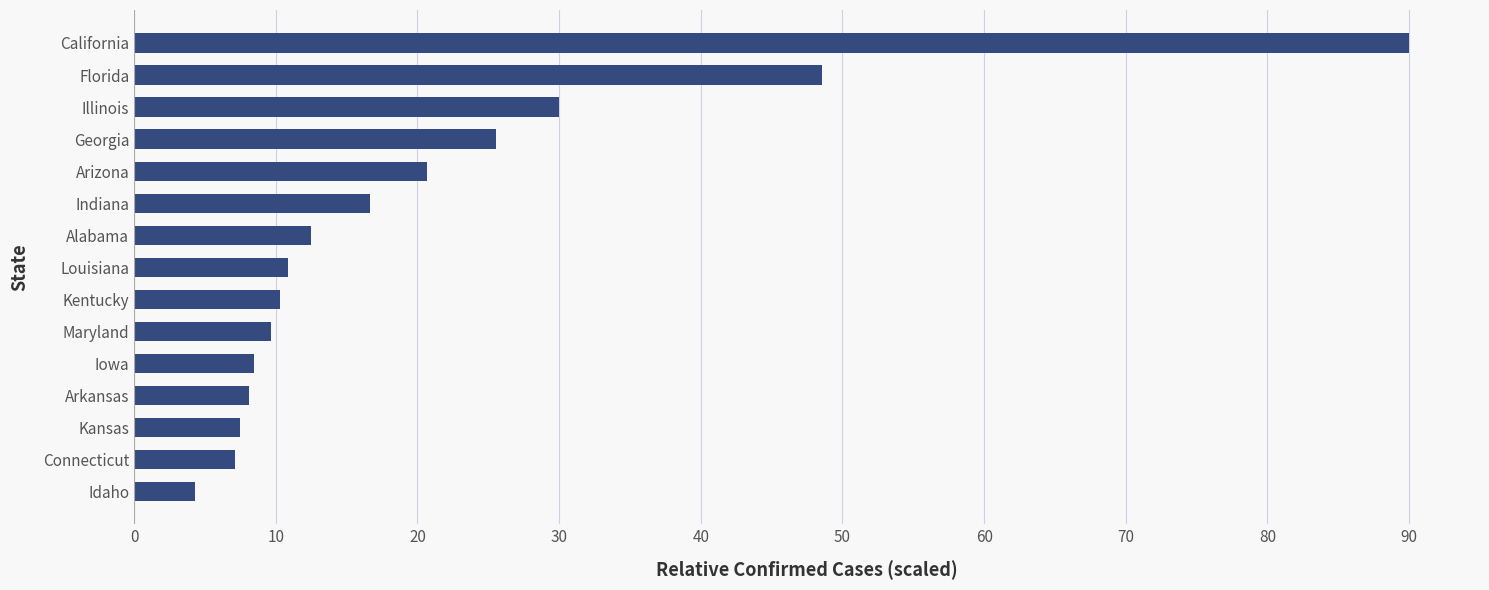

What is the change in value from Connecticut to Alabama?

+5.4